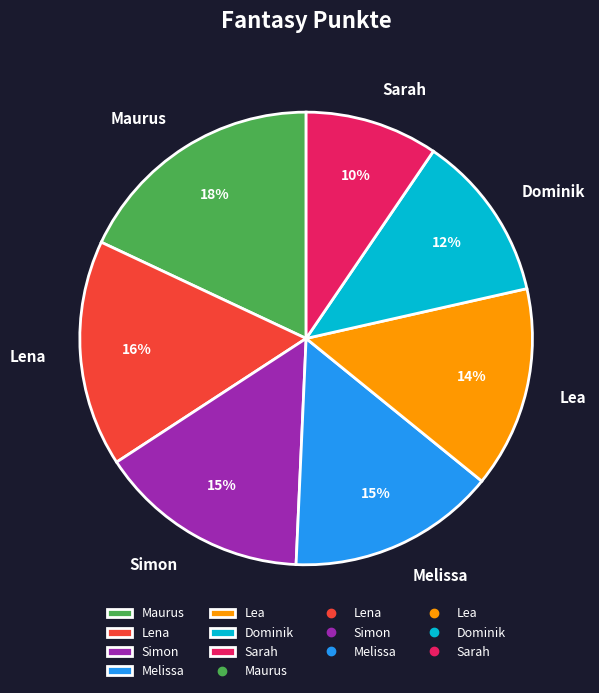

Is there a majority slice in this chart?

No